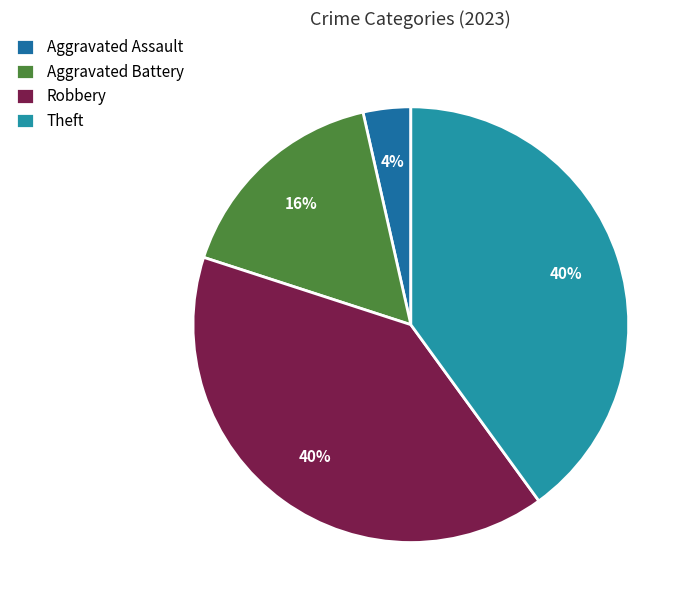

Count the number of slices in the pie.

4